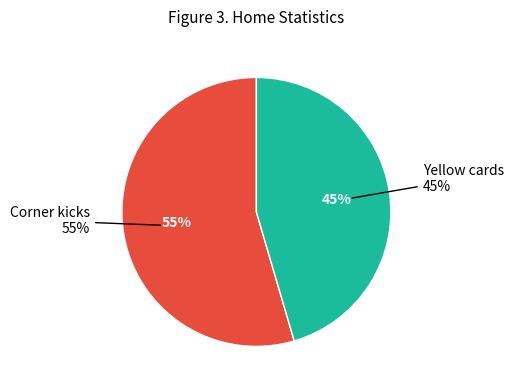

How much of the chart is everything except Yellow cards?

54.5%